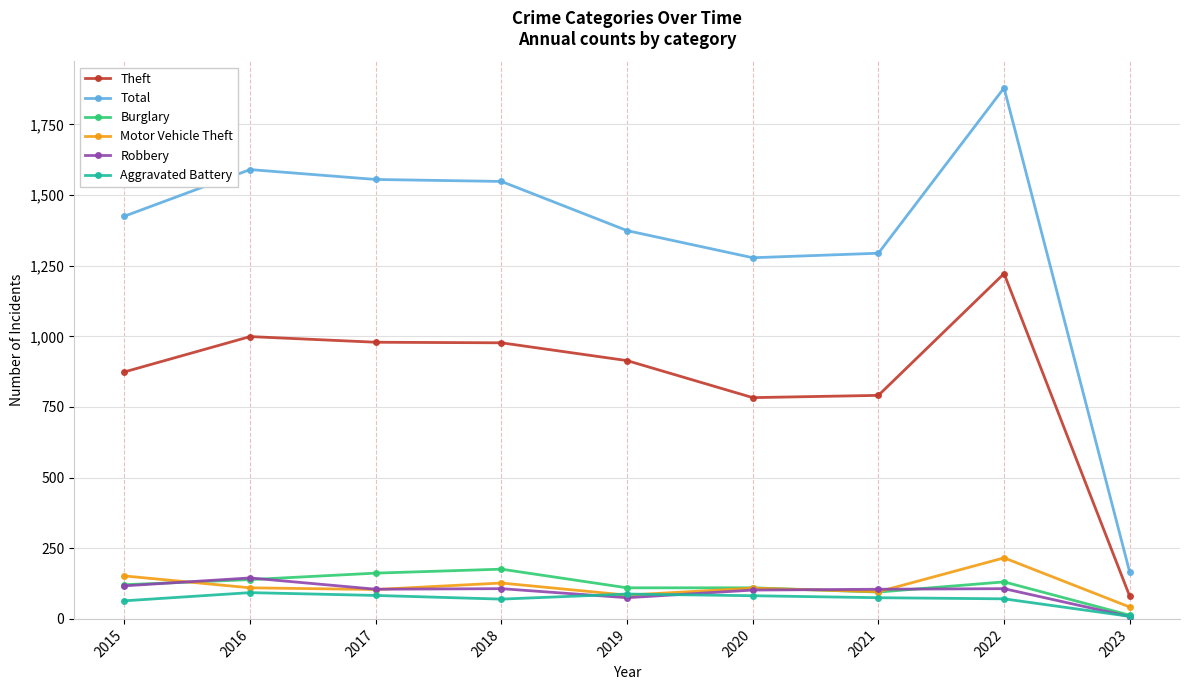

True or false: Total and Motor Vehicle Theft intersect in this chart.

False